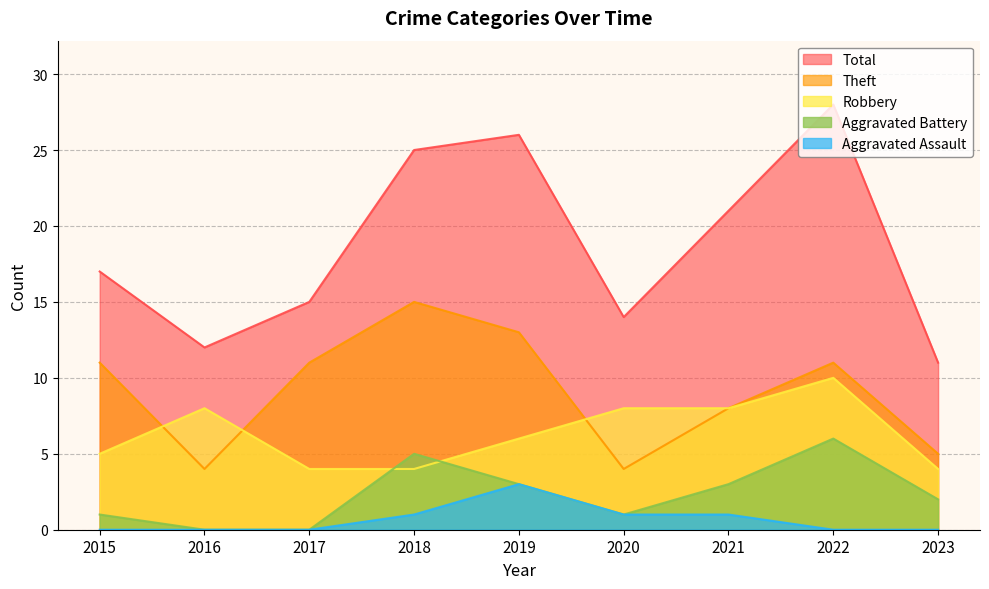

The value of Theft at 2022 is 11. True or false?

True